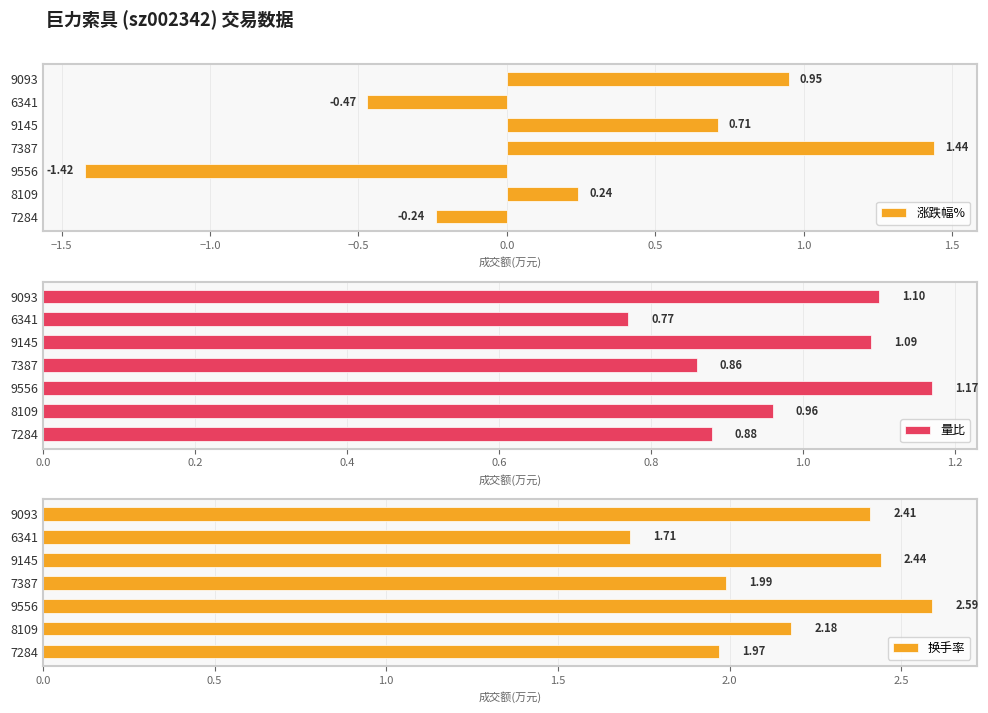

What is the sum of all 涨跌幅% values?

1.2